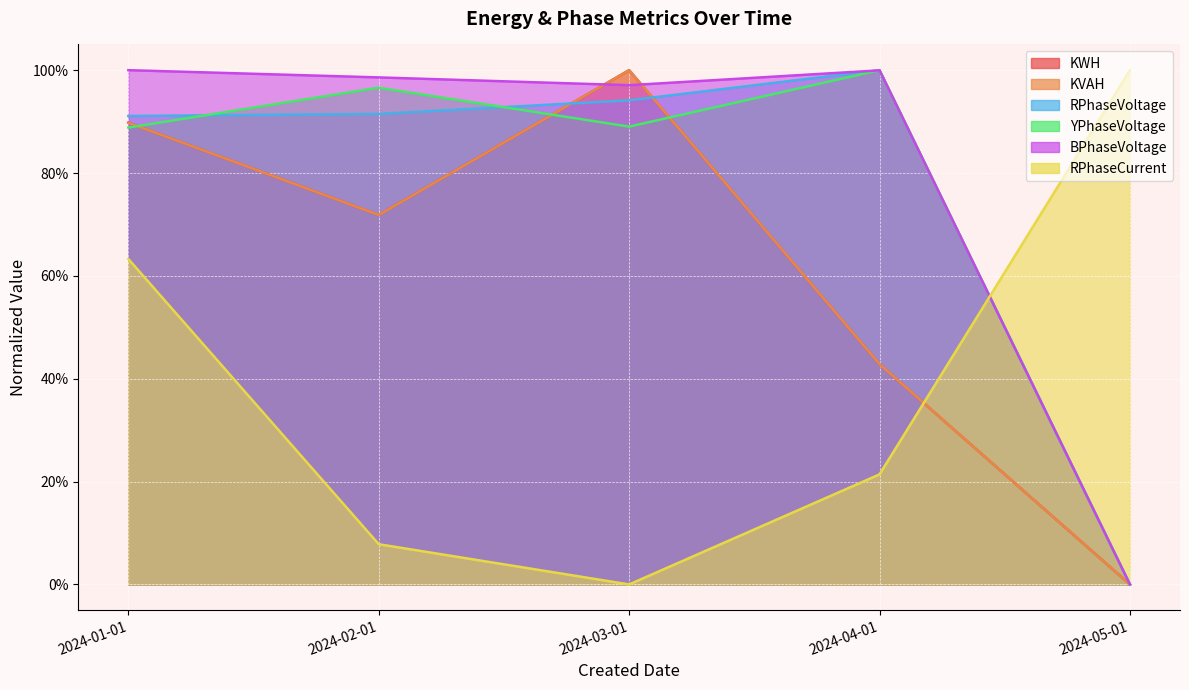

Reading left to right, what are all the values shown in this chart?

KWH: 0.9	0.7	1.0	0.4	0.0
KVAH: 0.9	0.7	1.0	0.4	0.0
RPhaseVoltage: 0.9	0.9	0.9	1.0	0.0
YPhaseVoltage: 0.9	1.0	0.9	1.0	0.0
BPhaseVoltage: 1.0	1.0	1.0	1.0	0.0
RPhaseCurrent: 0.6	0.1	0.0	0.2	1.0